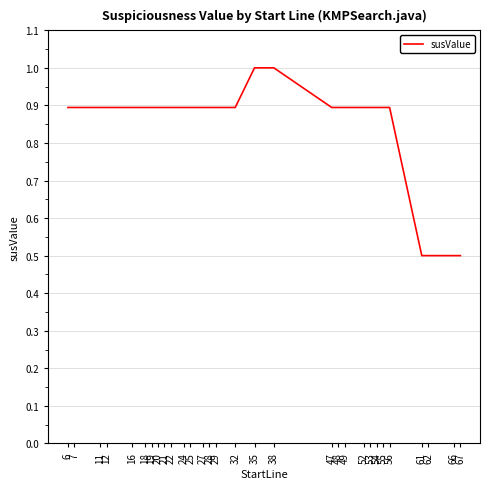

Reading left to right, what are all the values shown in this chart?

6=0.9	7=0.9	11=0.9	12=0.9	16=0.9	18=0.9	19=0.9	20=0.9	21=0.9	22=0.9	24=0.9	25=0.9	27=0.9	28=0.9	29=0.9	32=0.9	35=1.0	38=1.0	47=0.9	48=0.9	49=0.9	52=0.9	53=0.9	54=0.9	55=0.9	56=0.9	61=0.5	62=0.5	66=0.5	67=0.5